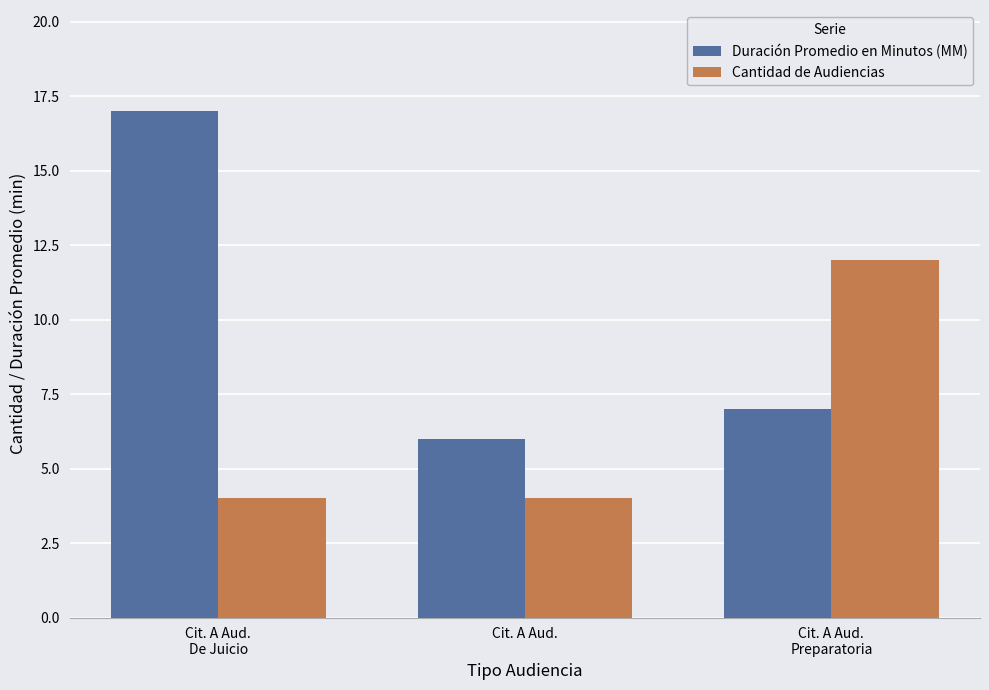

Reading left to right, list all the values displayed in this chart.

Duración Promedio en Minutos (MM): Cit. A Aud.
De Juicio=17	Cit. A Aud.=6	Cit. A Aud.
Preparatoria=7
Cantidad de Audiencias: Cit. A Aud.
De Juicio=4	Cit. A Aud.=4	Cit. A Aud.
Preparatoria=12